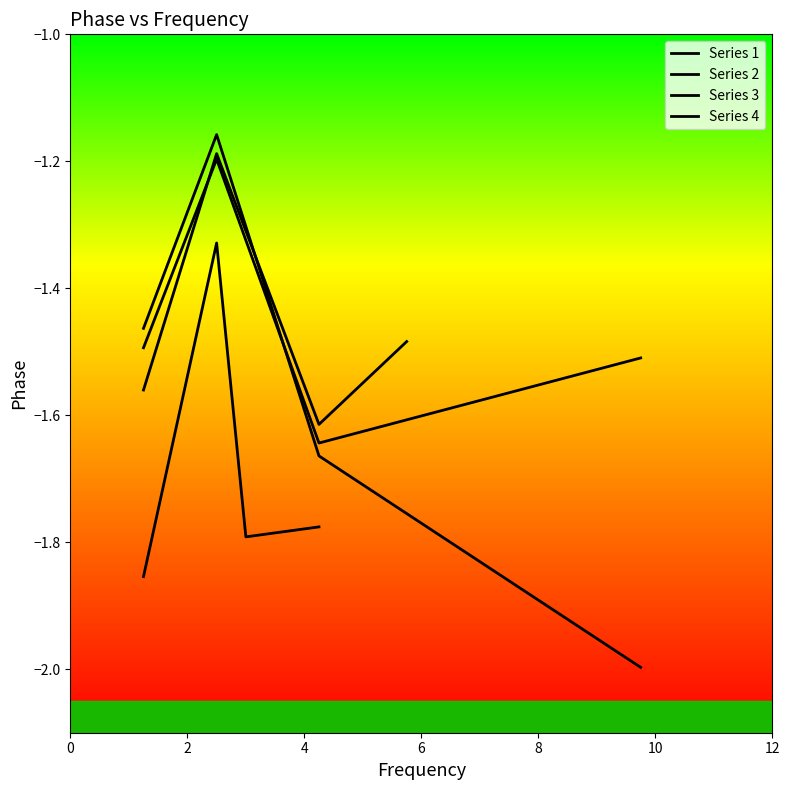

What is the value of the Series 3 point at the 2nd from the left?

-1.2